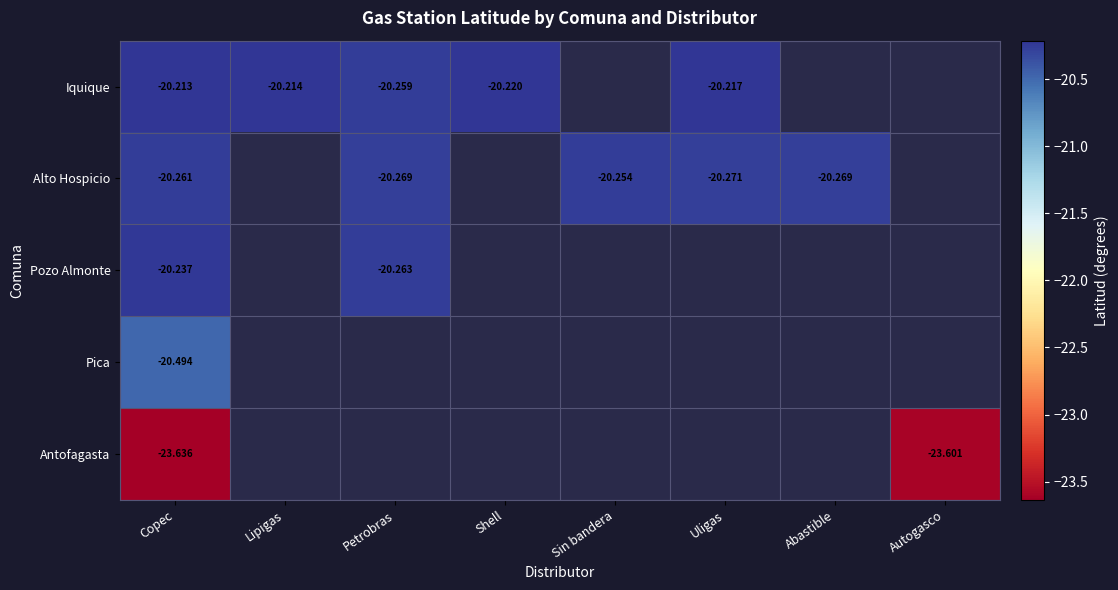

Rank the series at Copec from highest to lowest value.

Iquique, Pozo Almonte, Alto Hospicio, Pica, Antofagasta